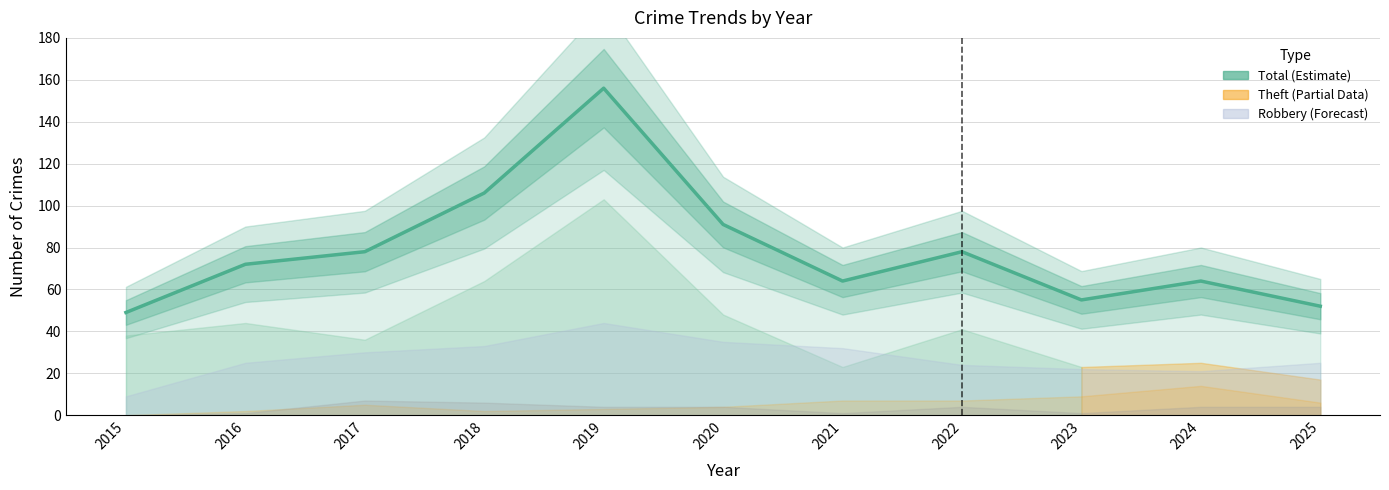

Reading right to left, extract all data points from this chart.

52	64	55	78	64	91	156	106	78	72	49